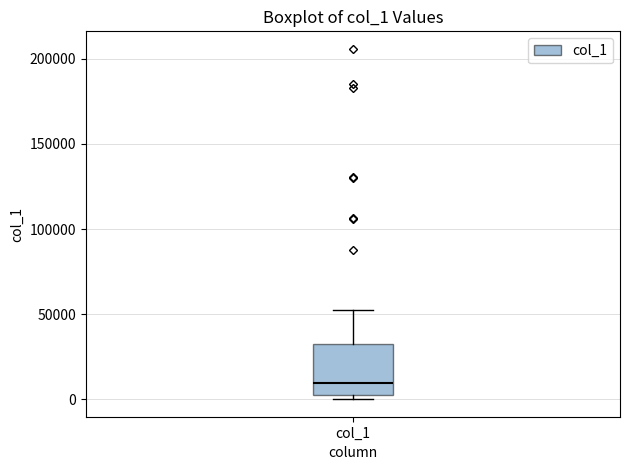

Transcribe this box plot: give where the median line is, the range the box spans, and where the two whiskers end, as read against the y-axis. The values are not printed on the chart, so give them approximately, as read against the axis.

median 10000, box 5000 to 35000, whiskers 0 to 50000